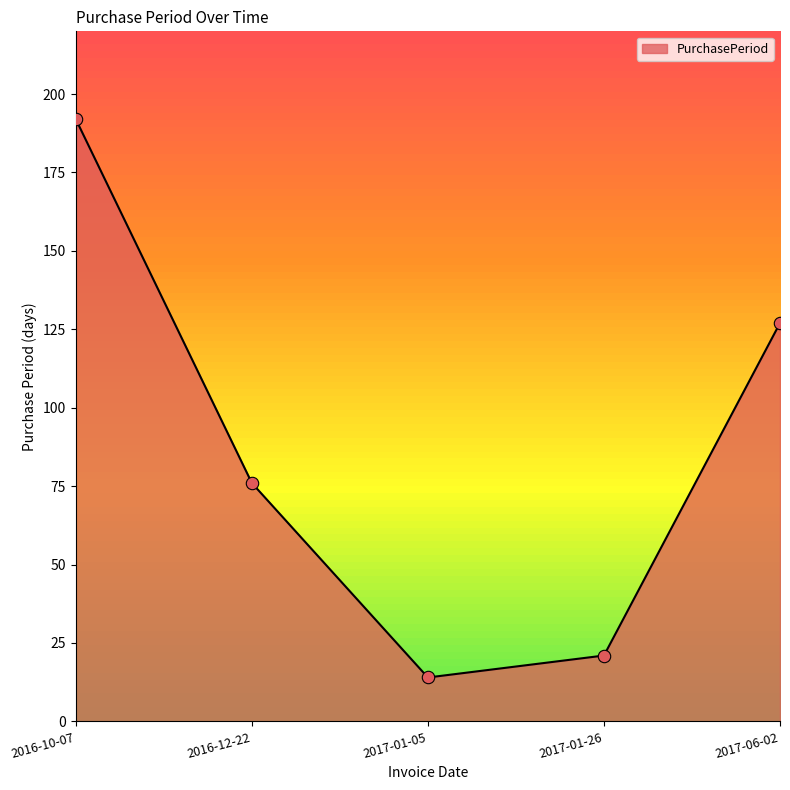

What is the ratio of the value at 2017-01-26 to the value at 2016-10-07?

0.1